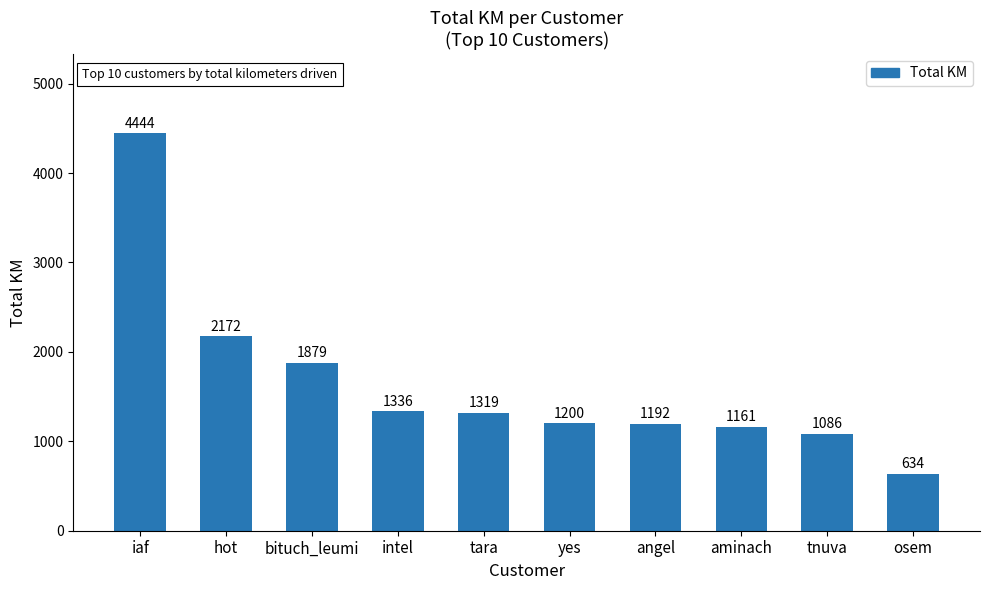

Rank the categories by value from lowest to highest.

osem, tnuva, aminach, angel, yes, tara, intel, bituch_leumi, hot, iaf